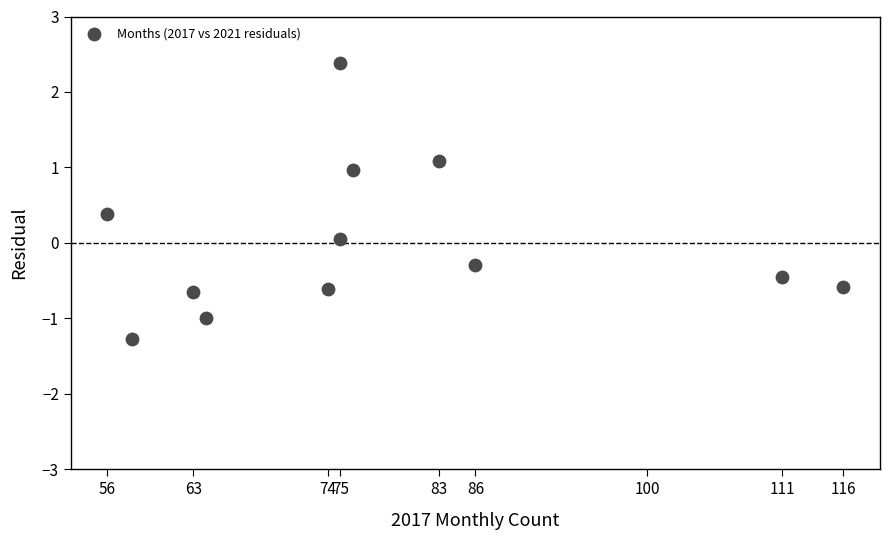

What is the range of X values (max minus min)?

60.0